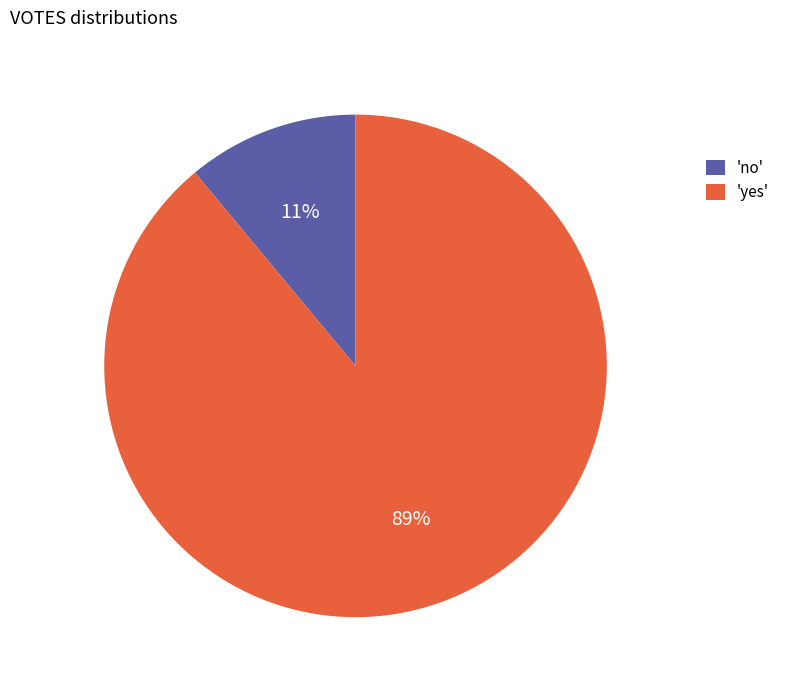

Rank the categories by value from highest to lowest.

'yes', 'no'